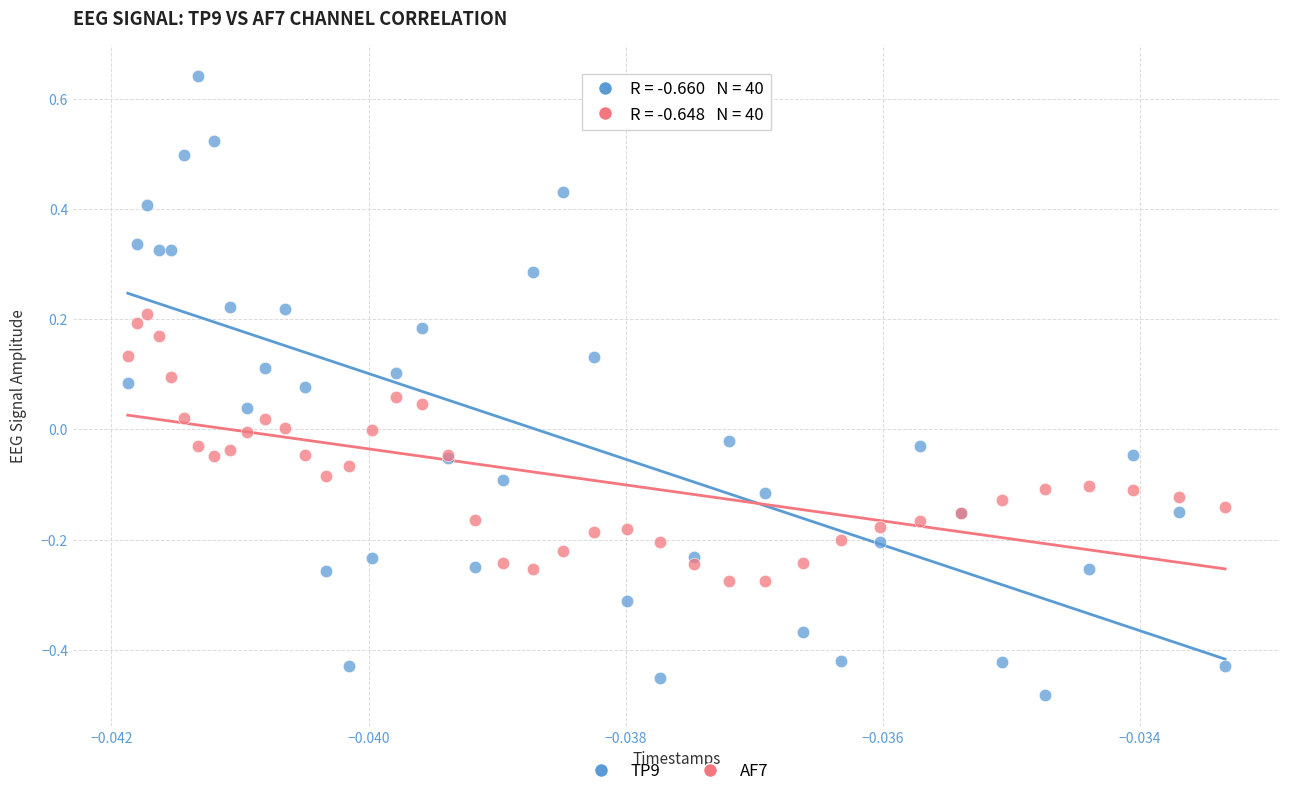

What are all the series names shown in the legend?

TP9, AF7